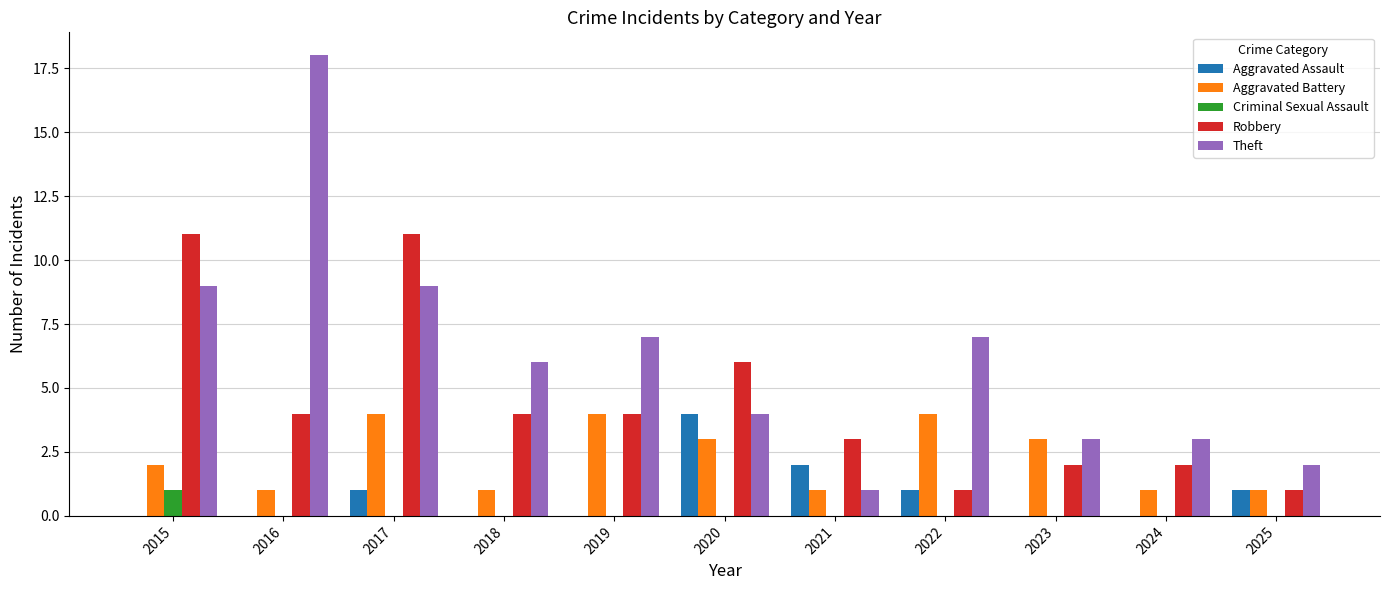

Which series has the largest total across all categories?

Theft